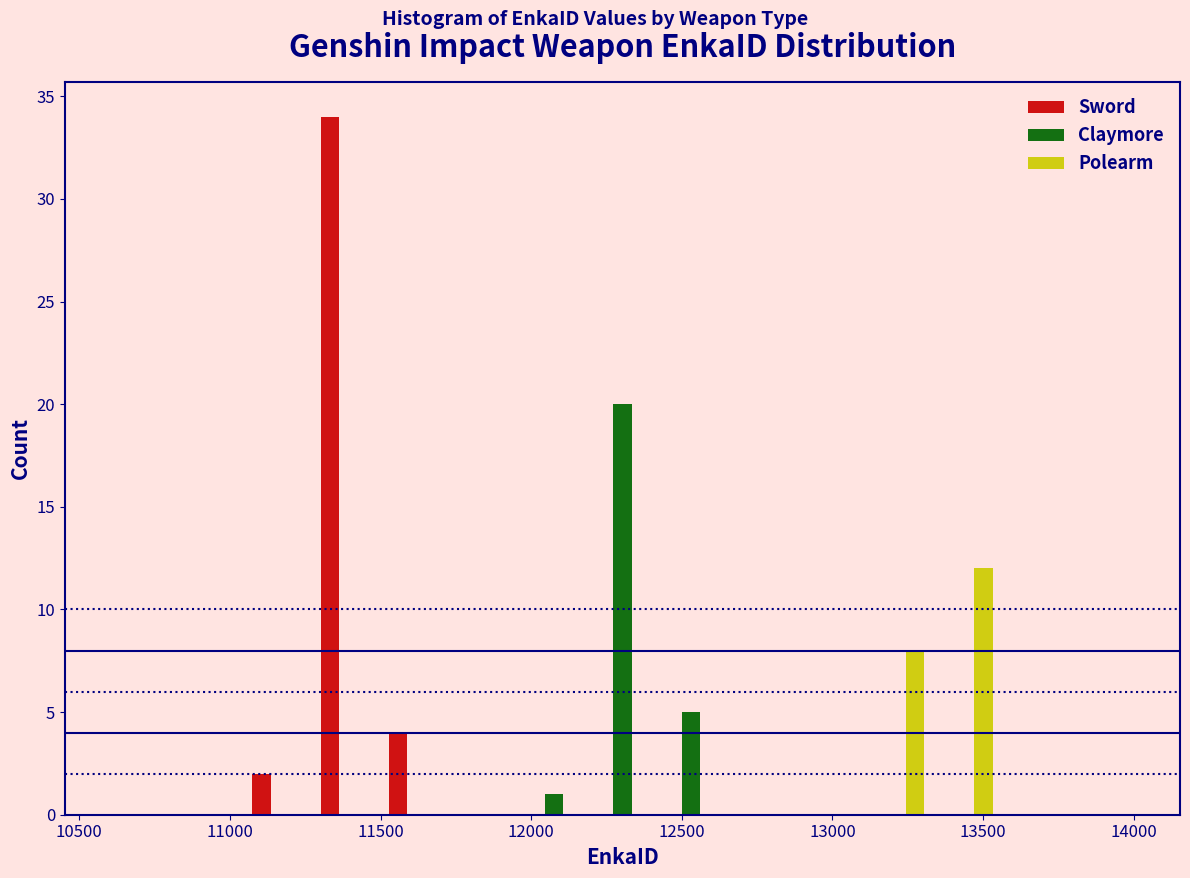

In the Polearm series, which range on the x-axis has the tallest bar?

13300 to 13550